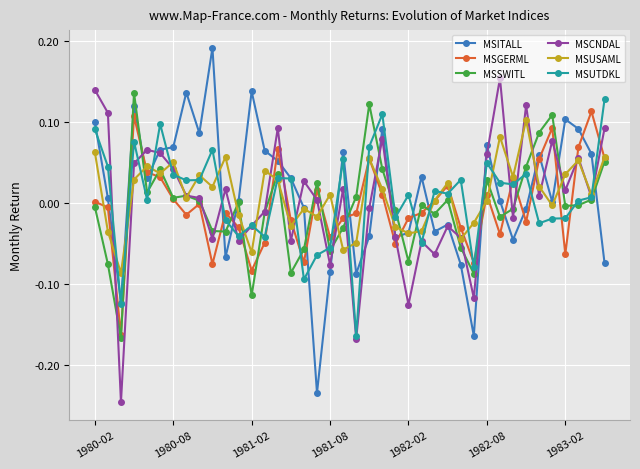

In MSSWITL, how many points are lower than both neighbors (excluding endpoints)?

12